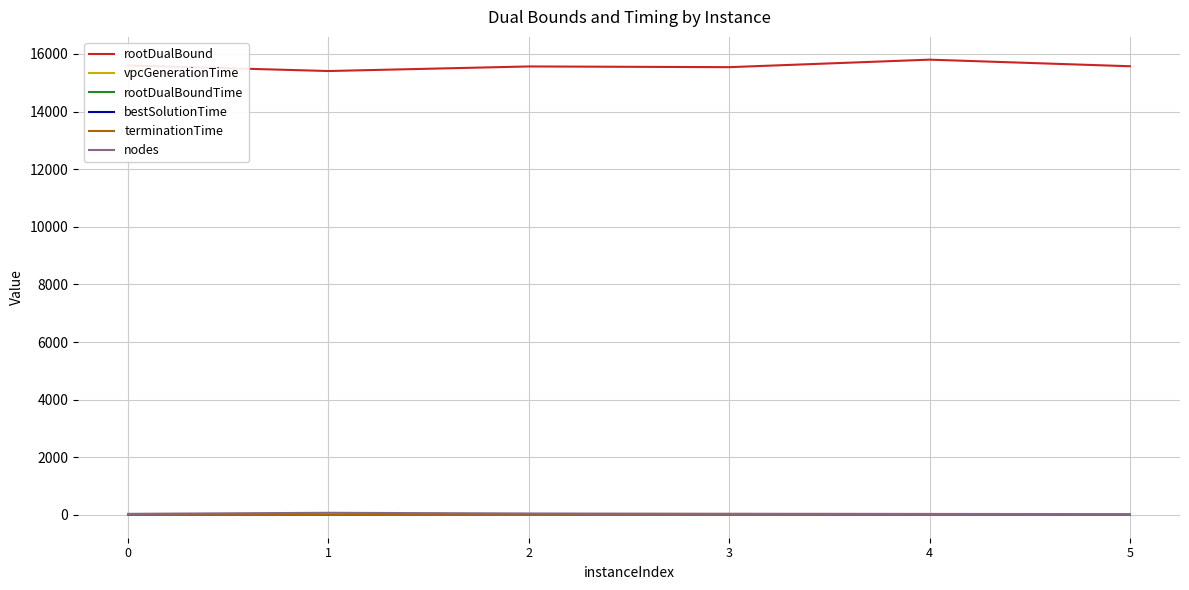

At how many categories does at least one series exceed 6356?

6